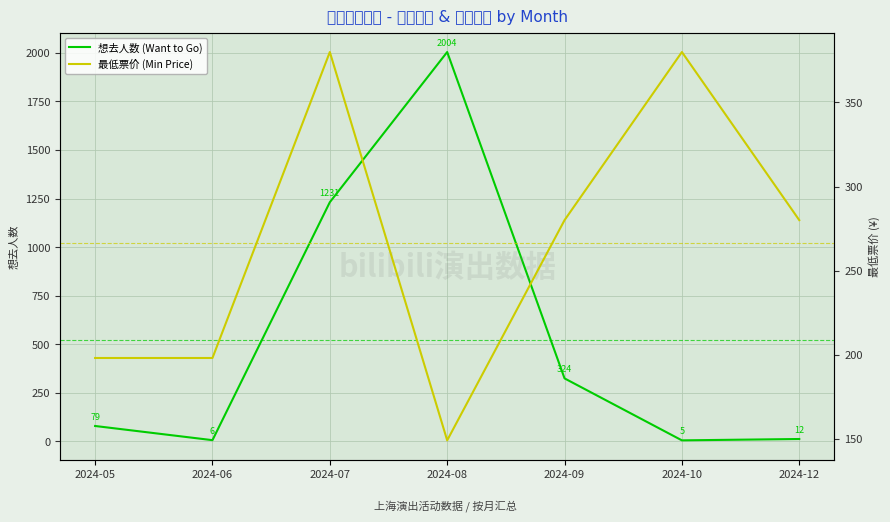

How many interior local valleys does the 最低票价 (Min Price) series have?

1